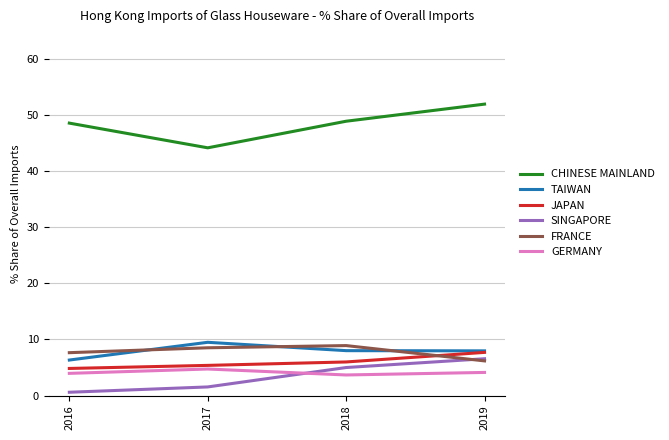

What are all the series names shown in the legend?

CHINESE MAINLAND, TAIWAN, JAPAN, SINGAPORE, FRANCE, GERMANY